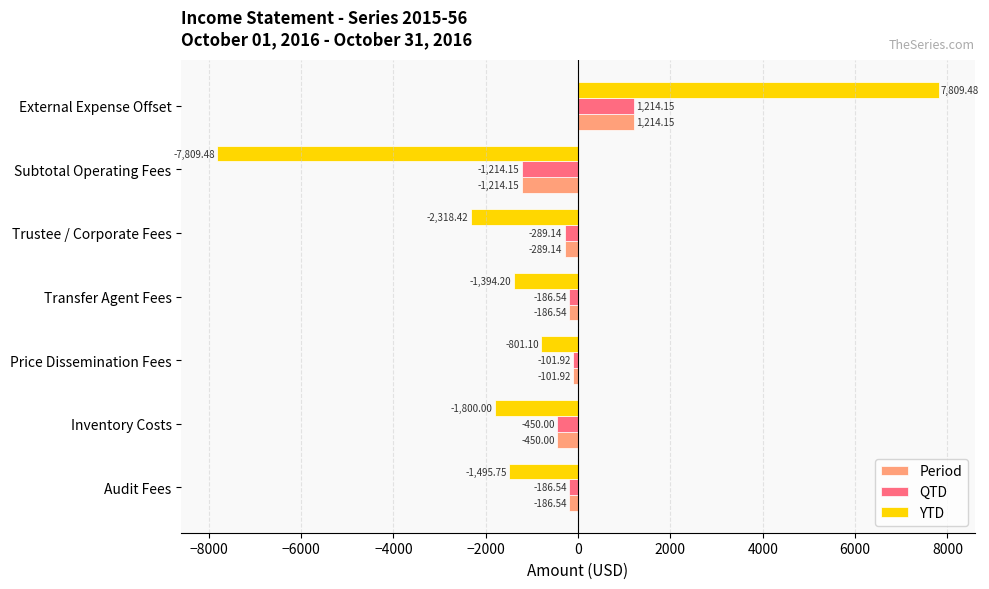

At which label is QTD closest to 0?

Price Dissemination Fees